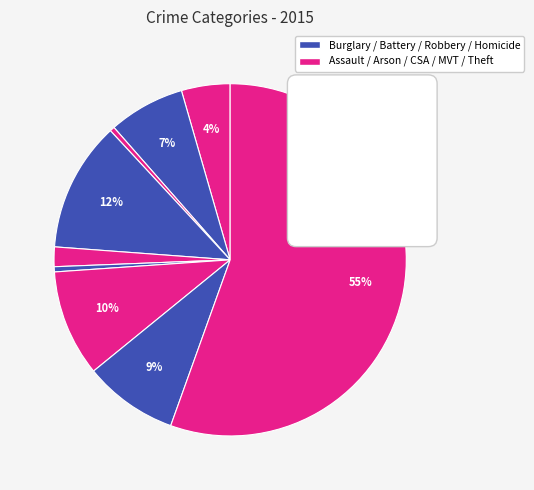

Is it true that Criminal Sexual Assault is 1% of the pie?

False